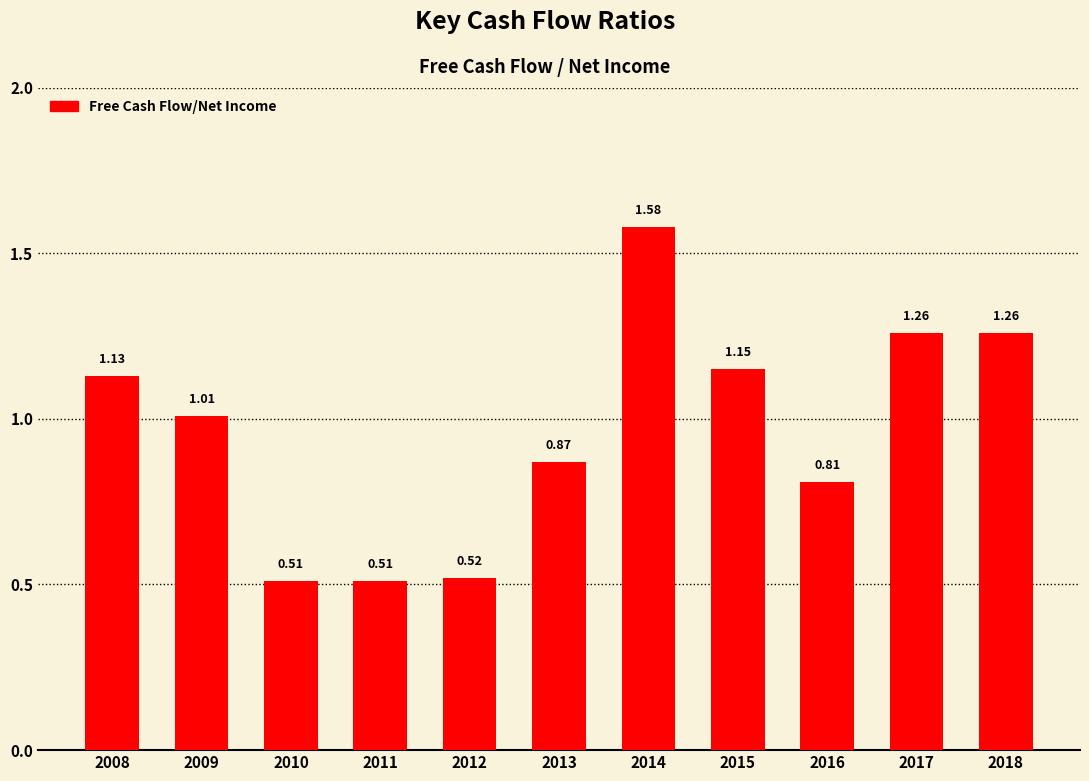

What is the difference between the values at 2009 and 2014?

0.6